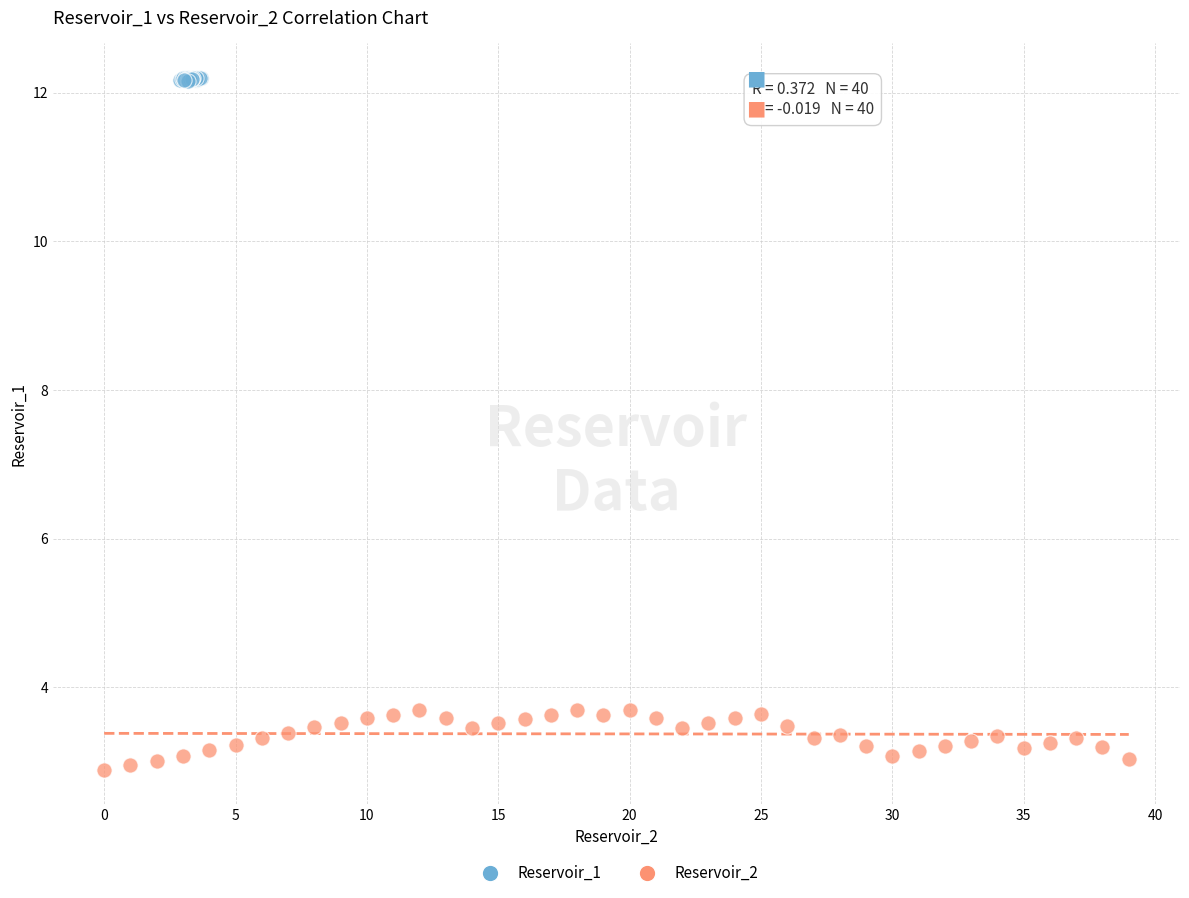

Which series contains the highest Y value?

Reservoir_1